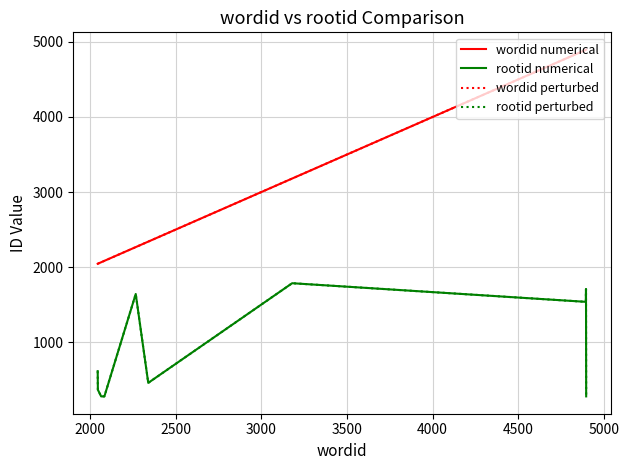

Does the chart display data point markers on the line(s)?

No